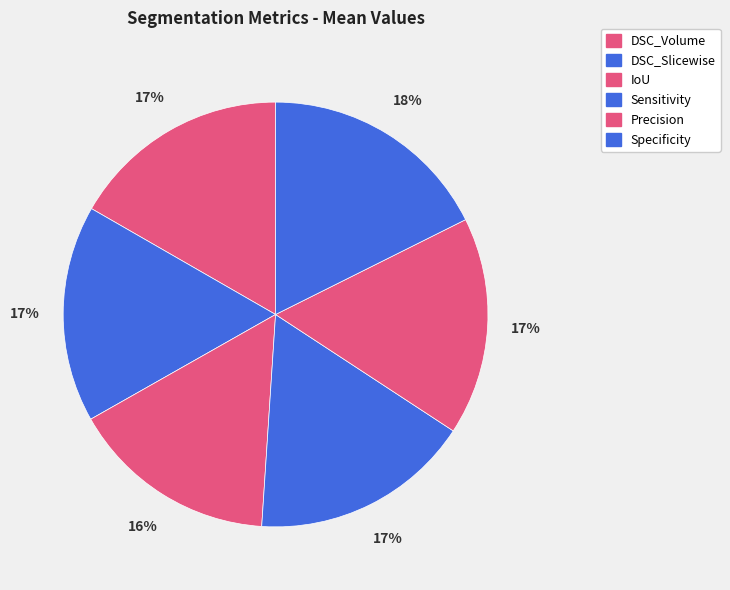

Which slice is the largest?

Specificity